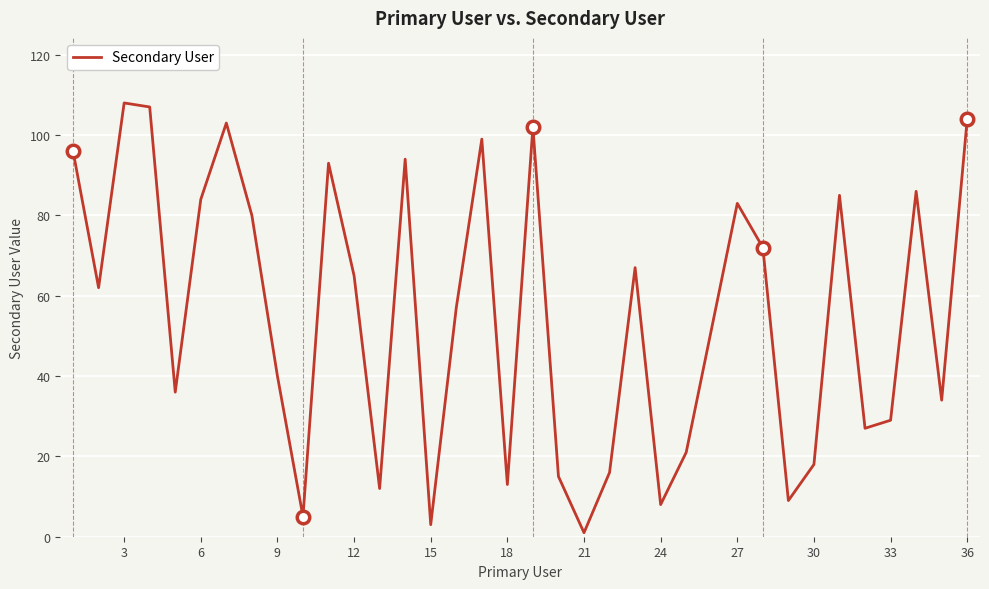

What is the maximum value shown in the chart?

108